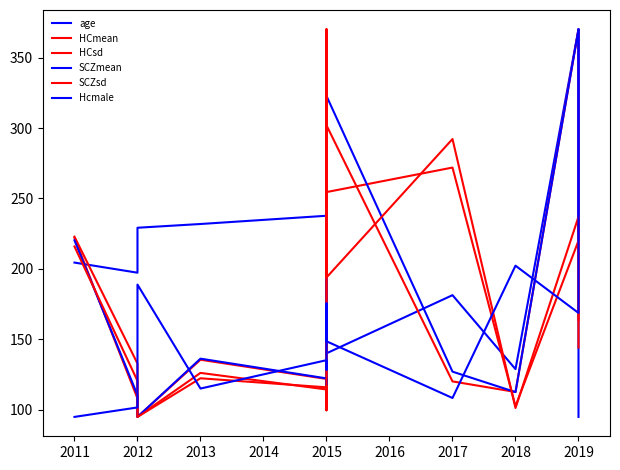

What are all the series names shown in the legend?

age, HCmean, HCsd, SCZmean, SCZsd, Hcmale